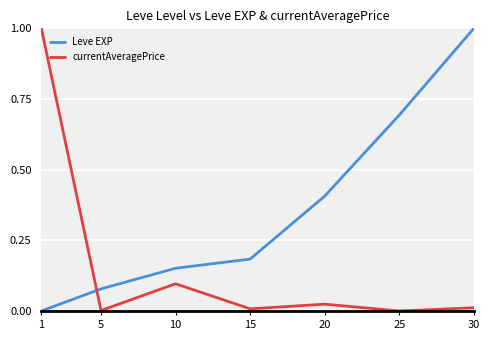

How many intersections are there between Leve EXP and currentAveragePrice?

1